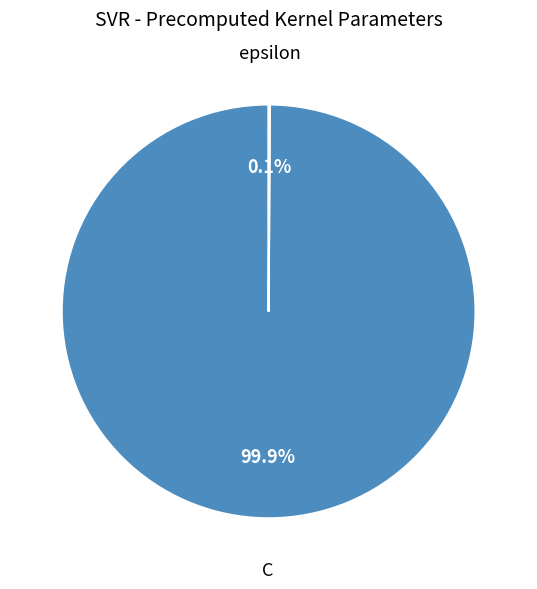

To the nearest percent, what is the average slice percentage?

50%